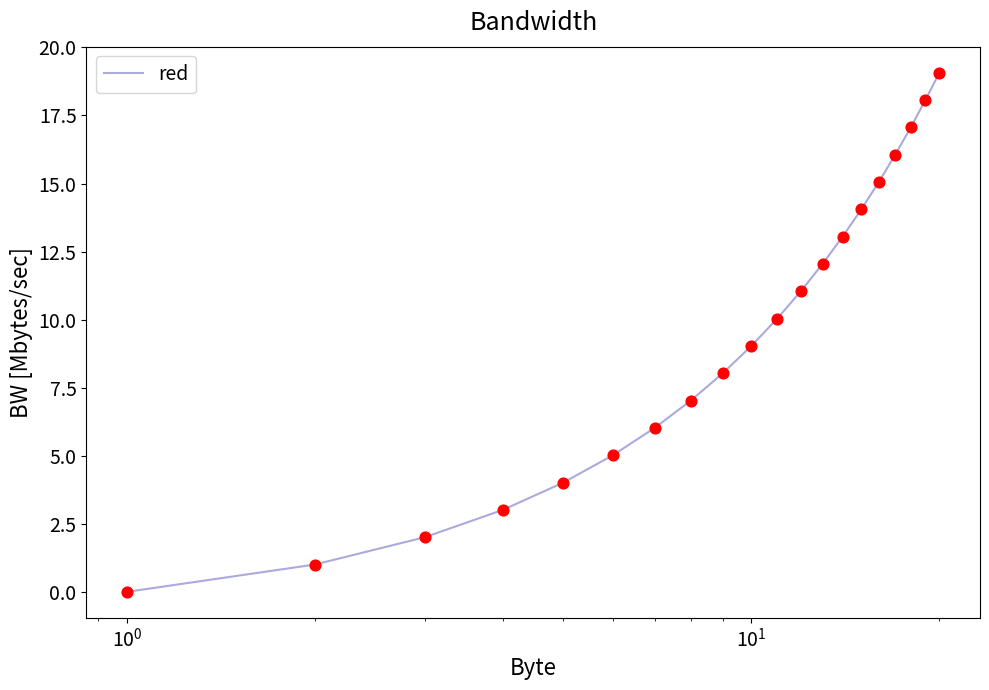

What is the difference between the maximum and minimum values?

19.1